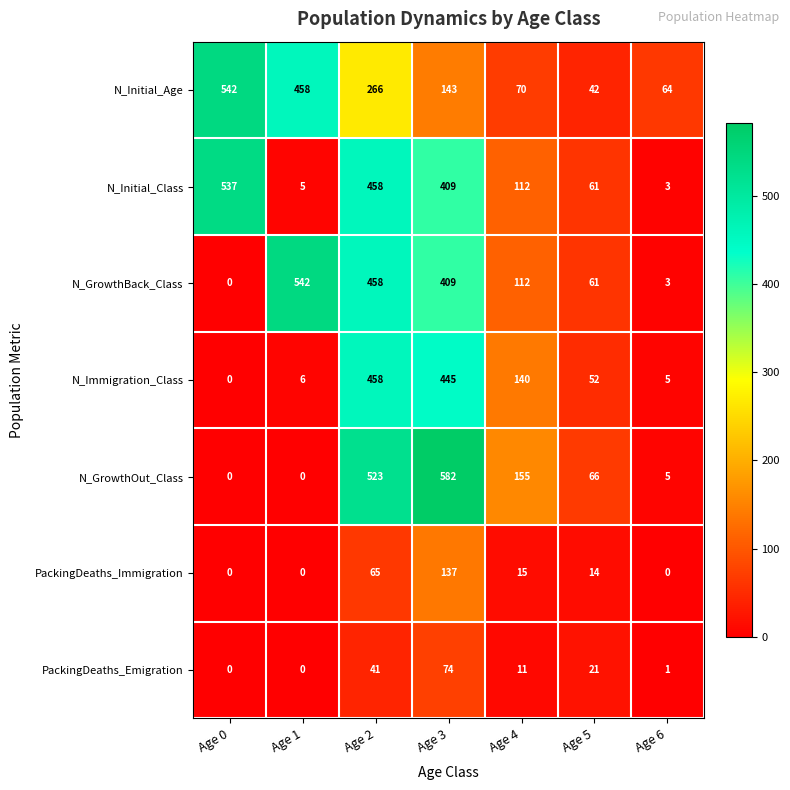

How many series are shown in this chart?

7